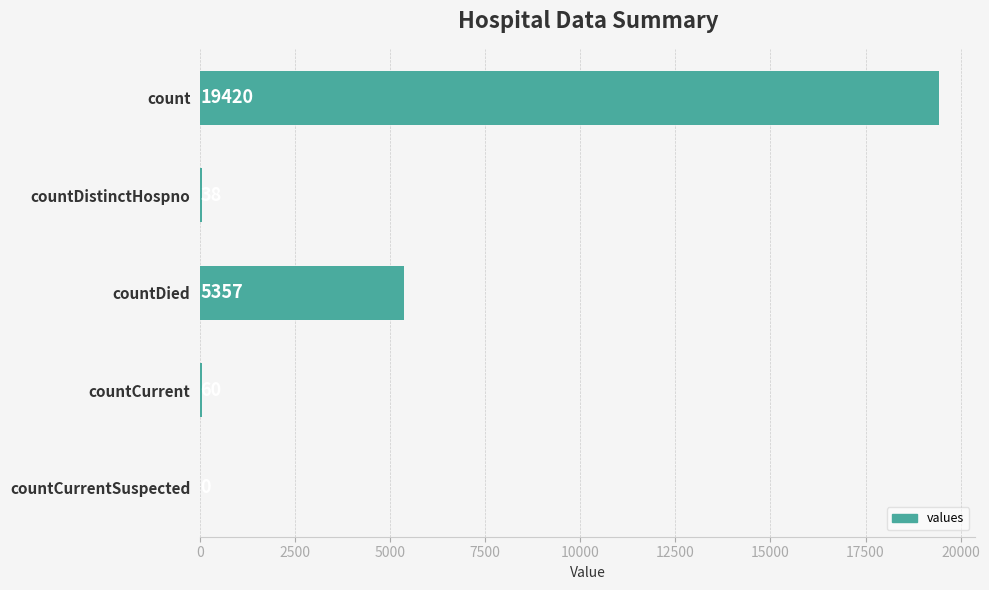

True or false: the data shows 38 at countDistinctHospno.

True